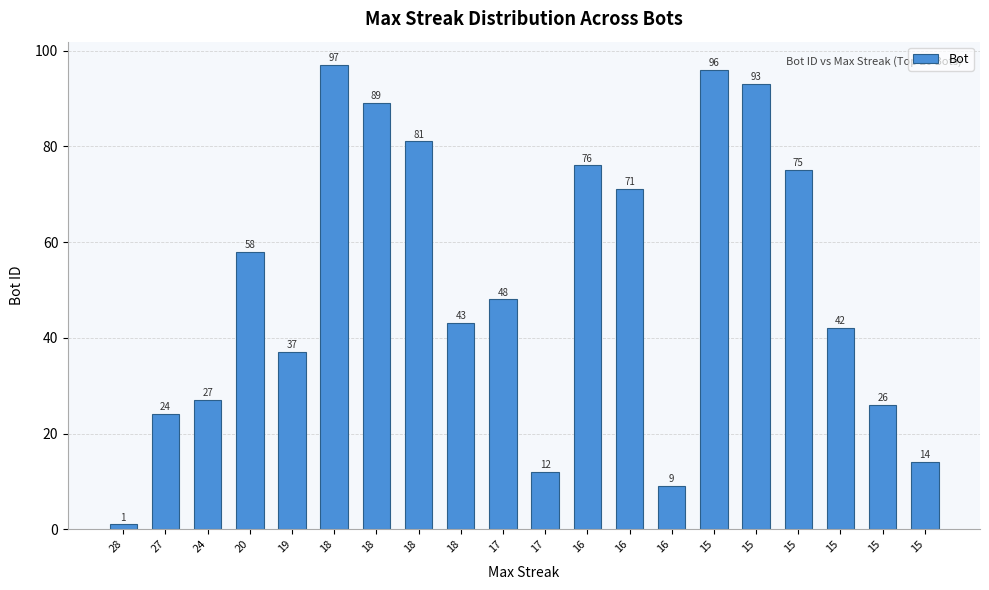

List the labels in order of value, largest first.

18, 15, 15, 18, 18, 16, 15, 16, 20, 17, 18, 15, 19, 24, 15, 27, 15, 17, 16, 28